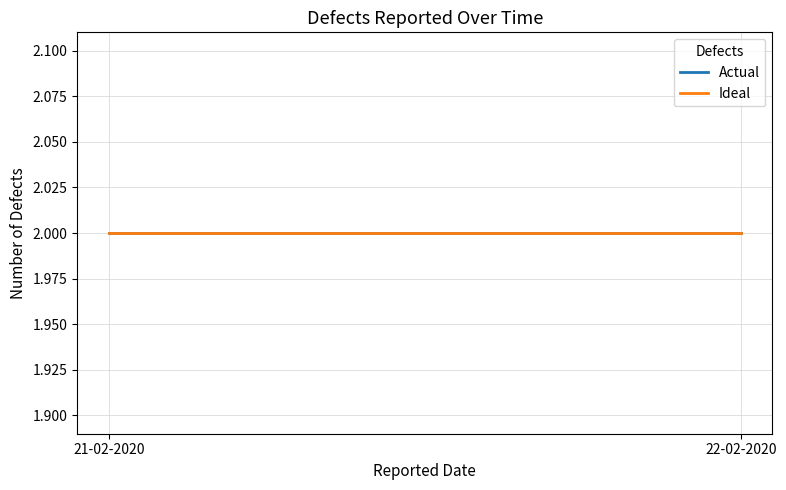

What is the average value?

2